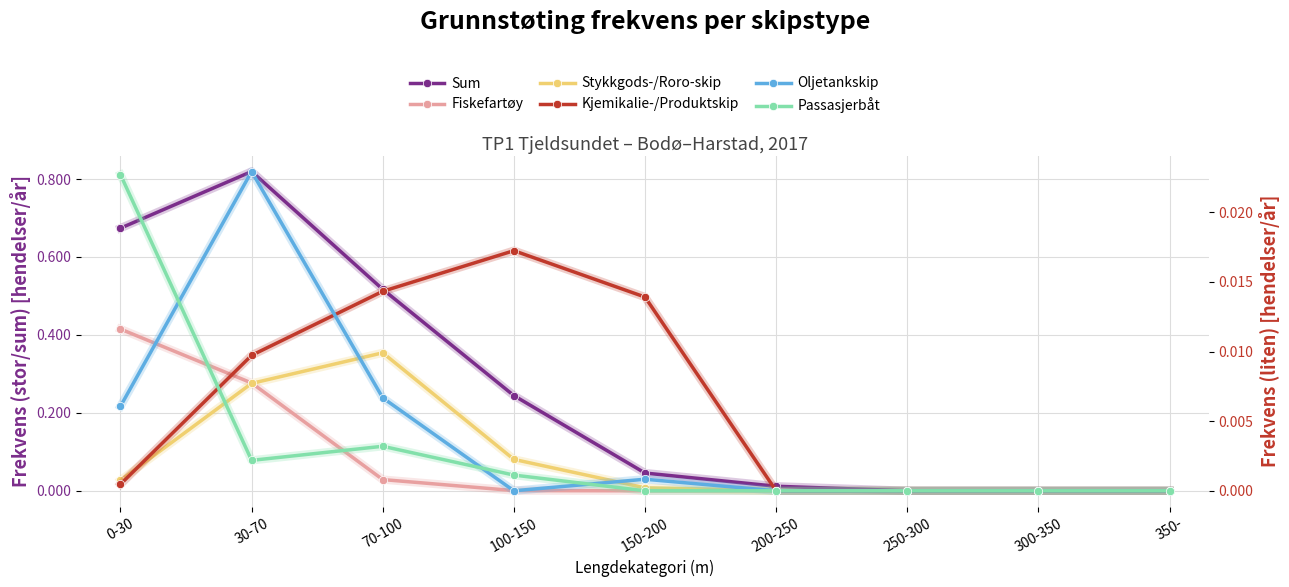

How many lines are shown in the chart?

6